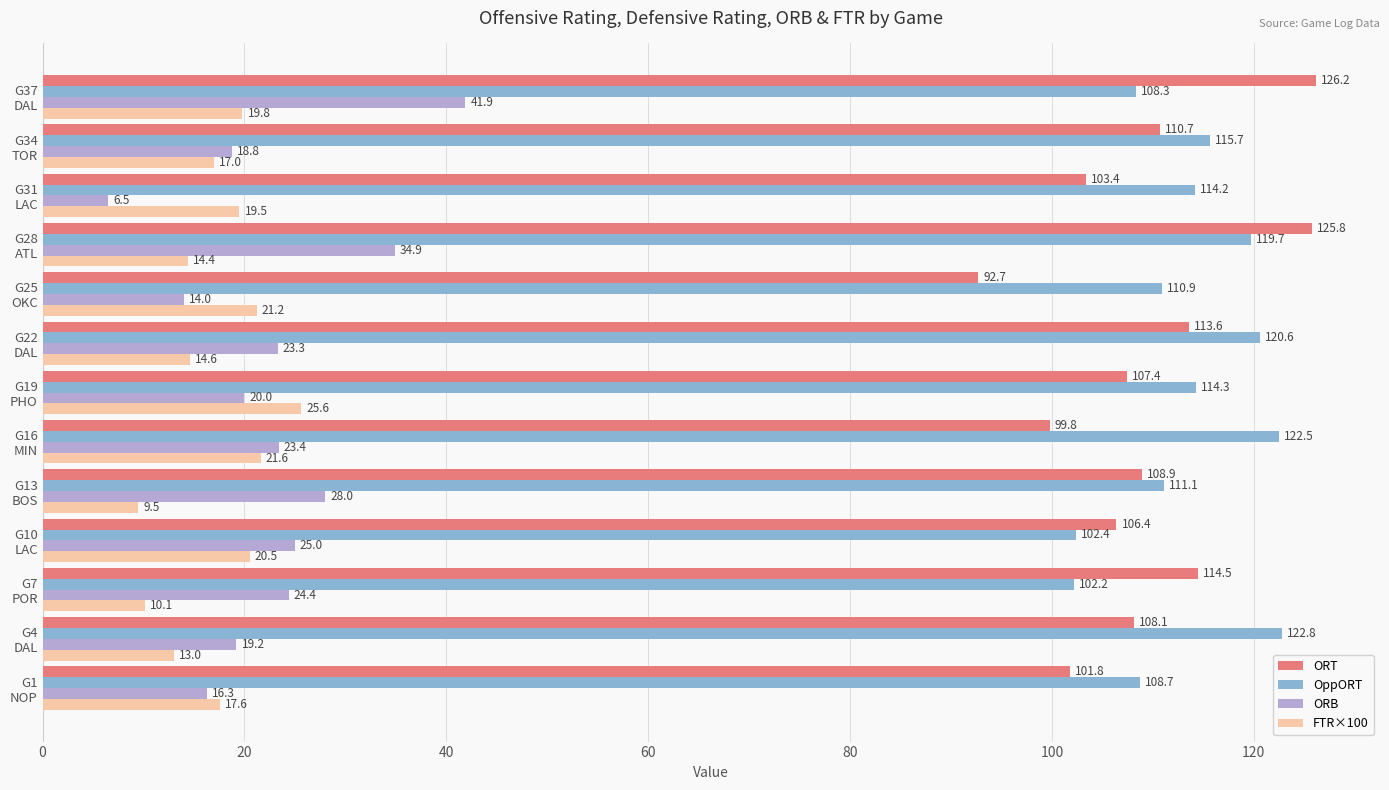

What is the difference between the maximum and minimum values in the FTR×100 series?

16.1